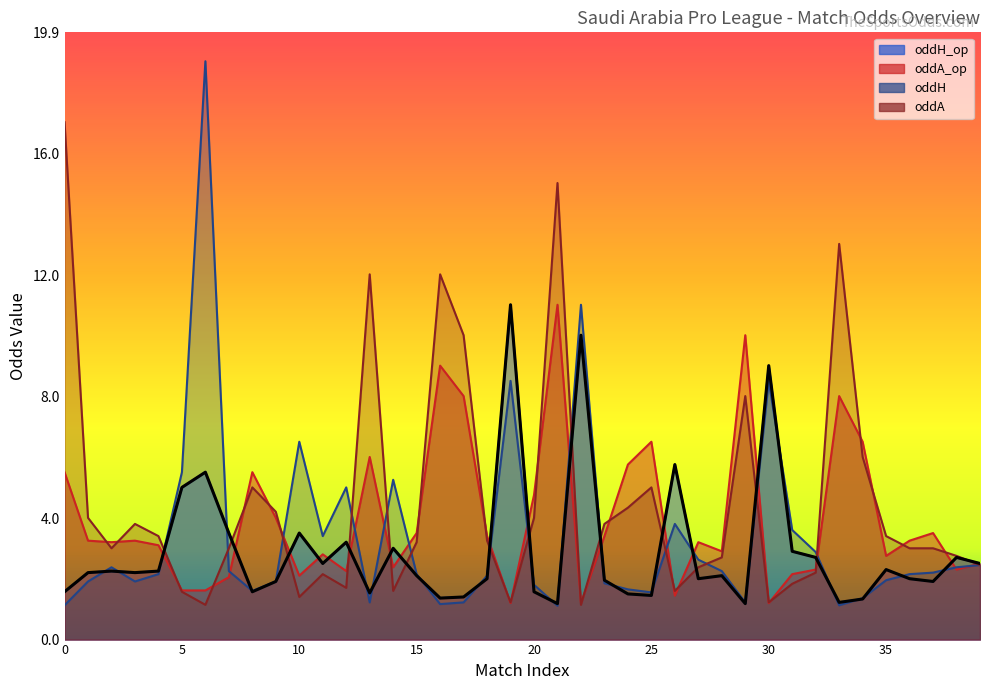

How many intersections are there between oddH_op and oddH?

24